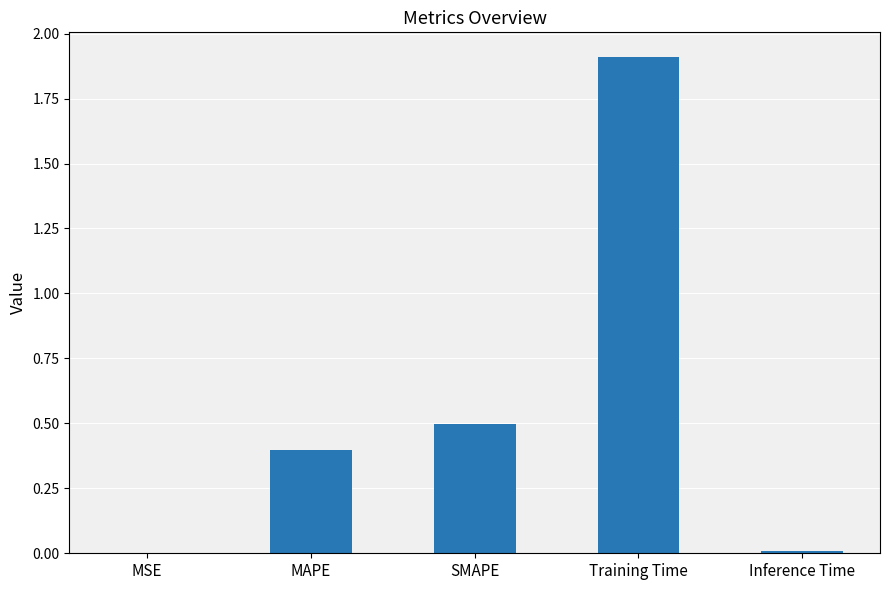

What is the sum of all values?

2.8